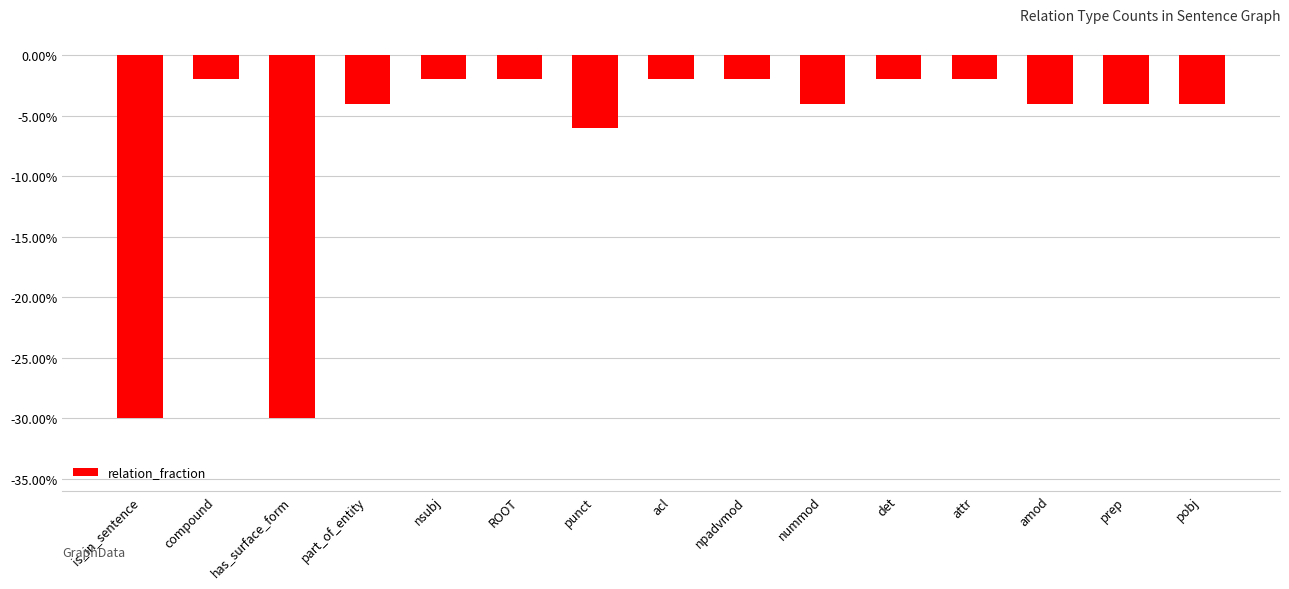

Which category has the highest value across all series?

compound